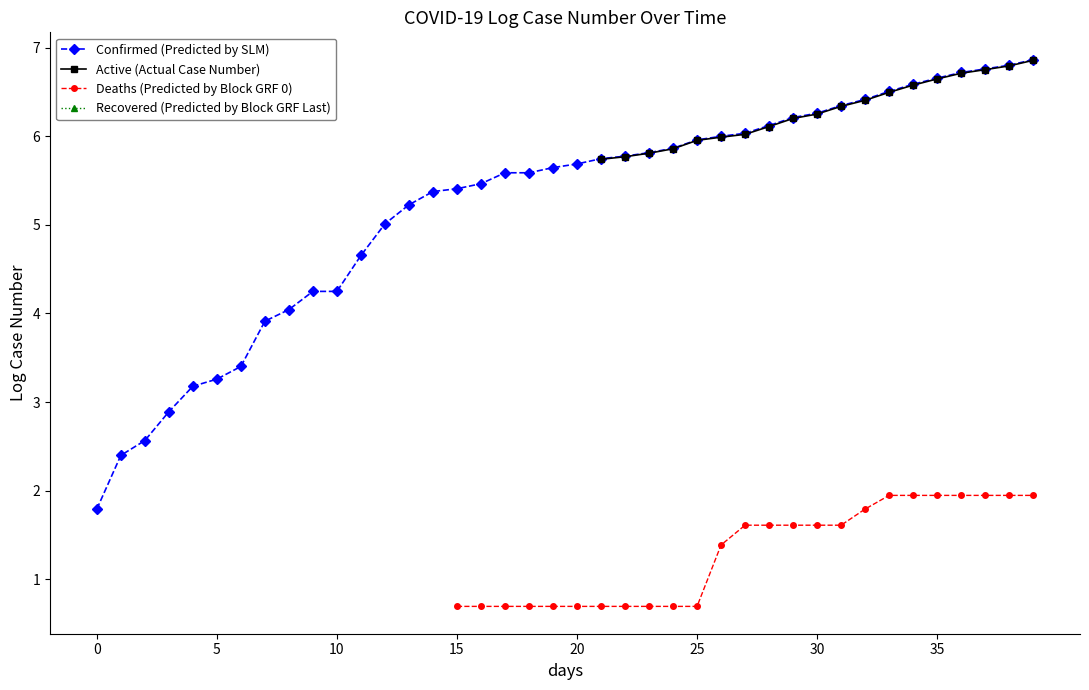

What are all the series names shown in the legend?

Confirmed (Predicted by SLM), Active (Actual Case Number), Deaths (Predicted by Block GRF 0), Recovered (Predicted by Block GRF Last)